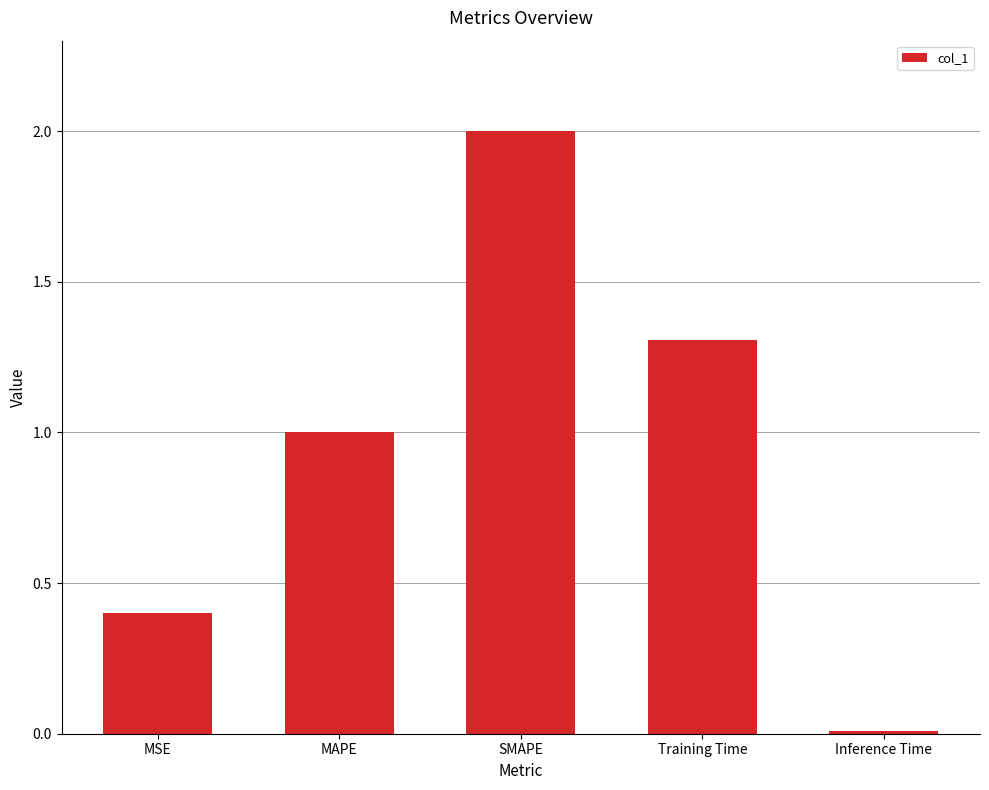

Where does the data first go above 1?

MAPE